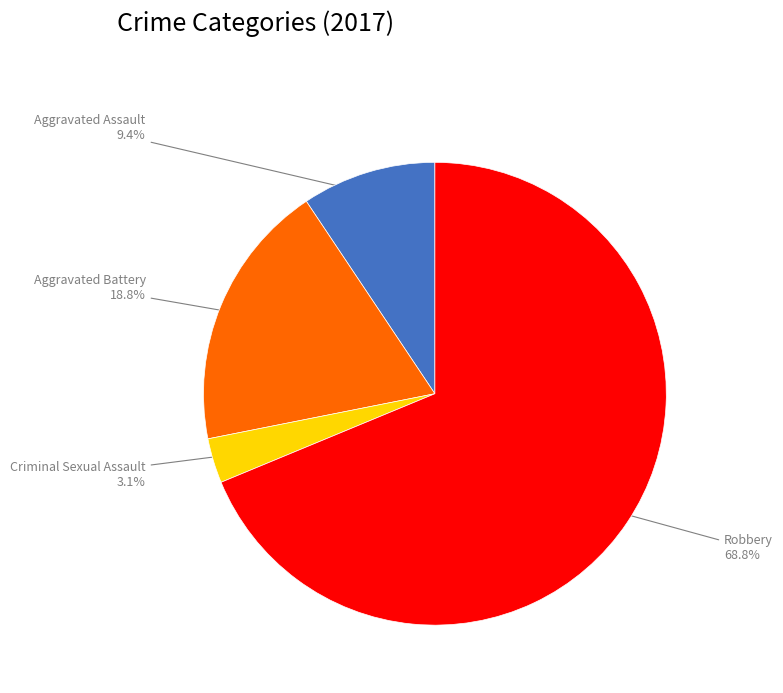

What percentage is the Criminal Sexual Assault slice, to the nearest percent?

3%